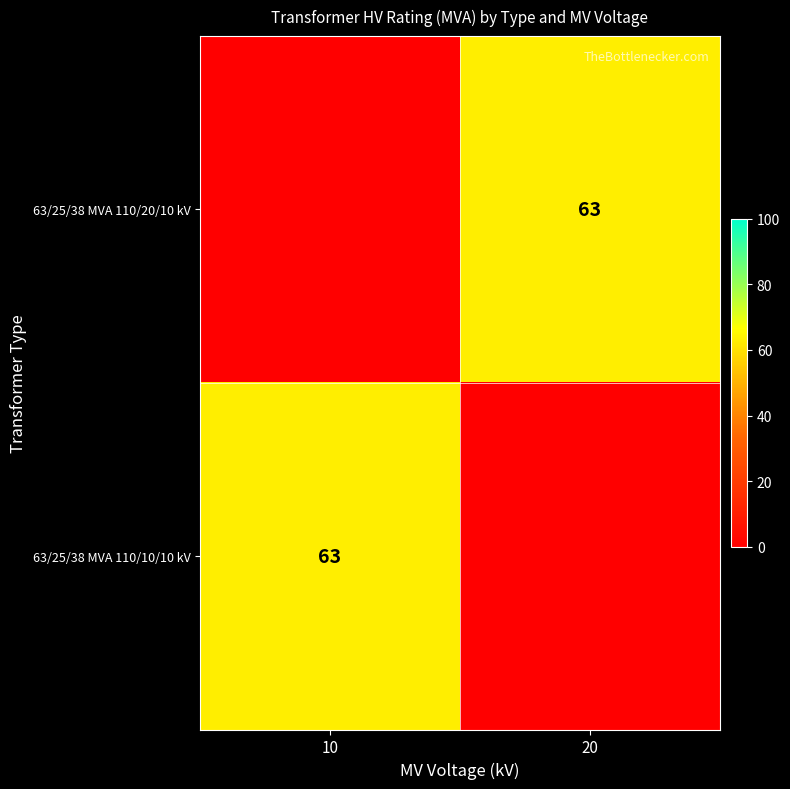

True or false: 63/25/38 MVA 110/20/10 kV has a value of 97 at 20.

False